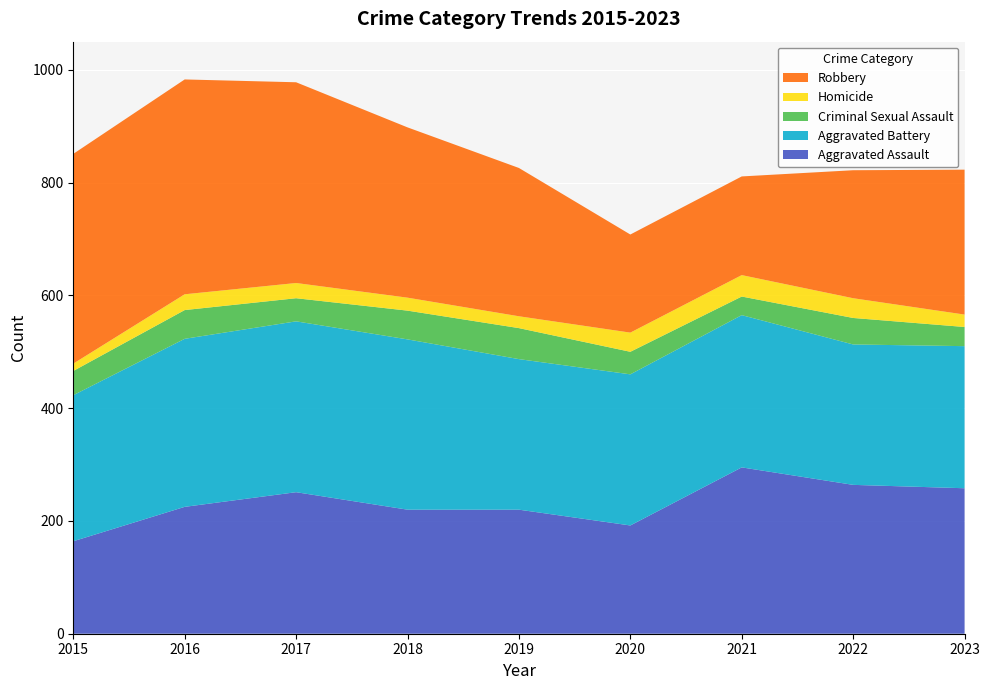

Reading left to right, transcribe all the data shown in this chart.

Aggravated Assault: 164	225	251	220	220	192	295	264	258
Aggravated Battery: 259	298	303	302	267	268	270	249	252
Criminal Sexual Assault: 43	51	41	51	55	40	33	47	34
Homicide: 13	28	27	23	21	34	38	35	22
Robbery: 372	381	356	302	263	174	175	227	257